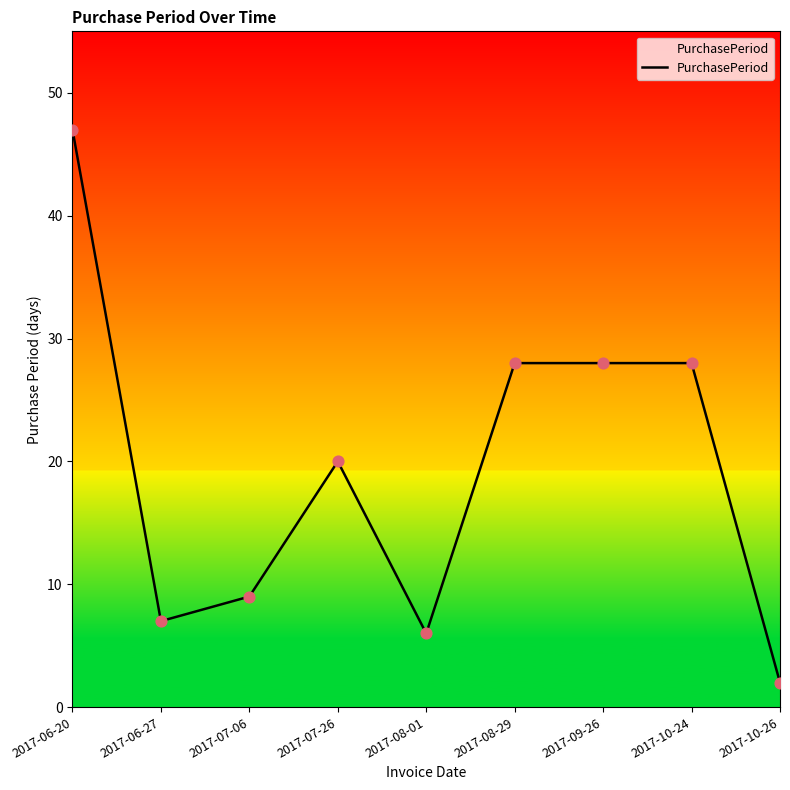

Approximately how many times larger is the value at 2017-07-26 compared to 2017-08-29?

0.7